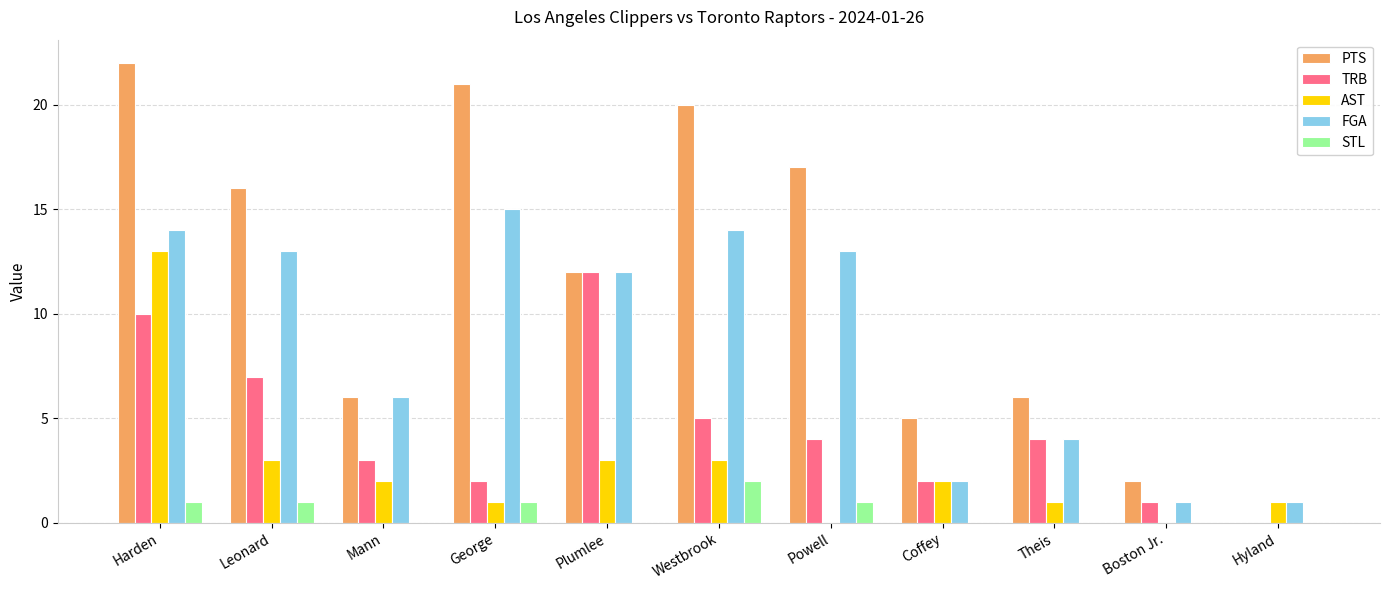

The value of TRB at Theis is 1. True or false?

False